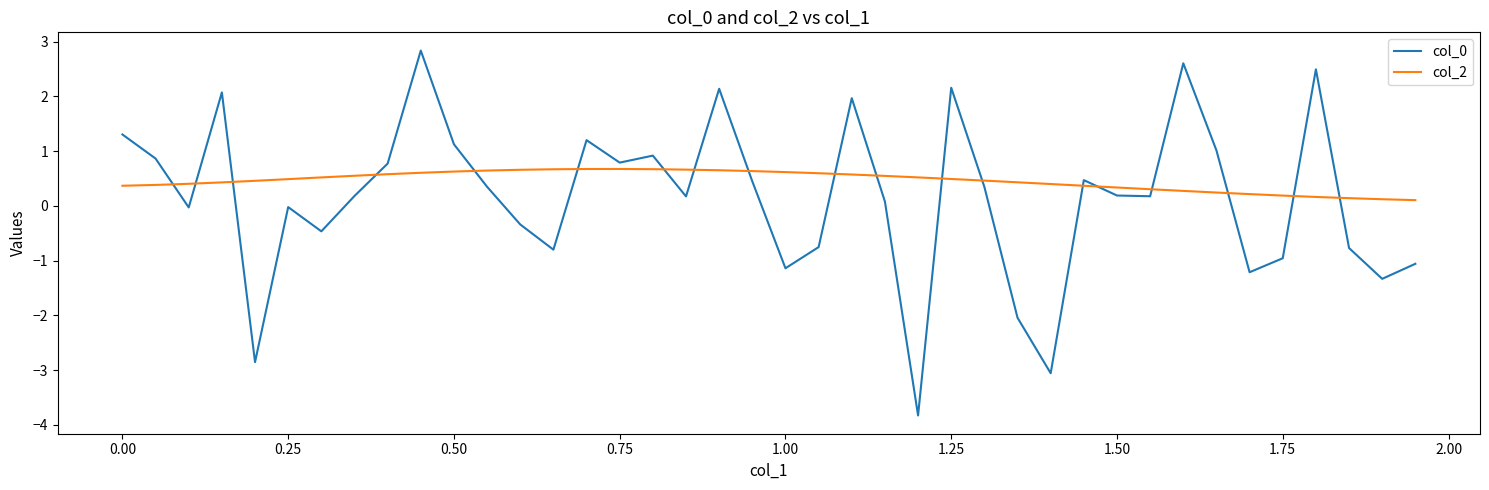

What is the highest value of the col_0 series?

2.8